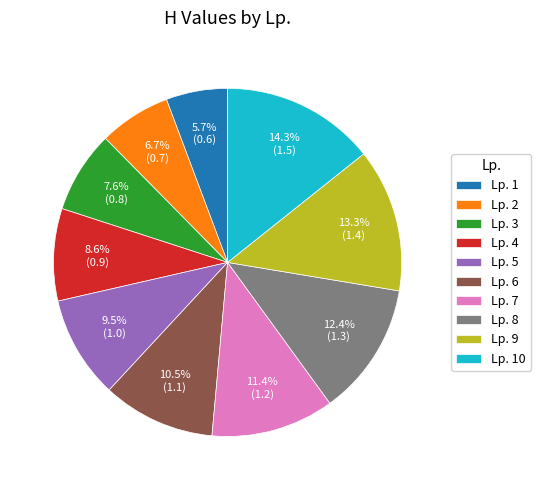

Combined, do Lp. 9 and Lp. 7 account for over 50%?

No